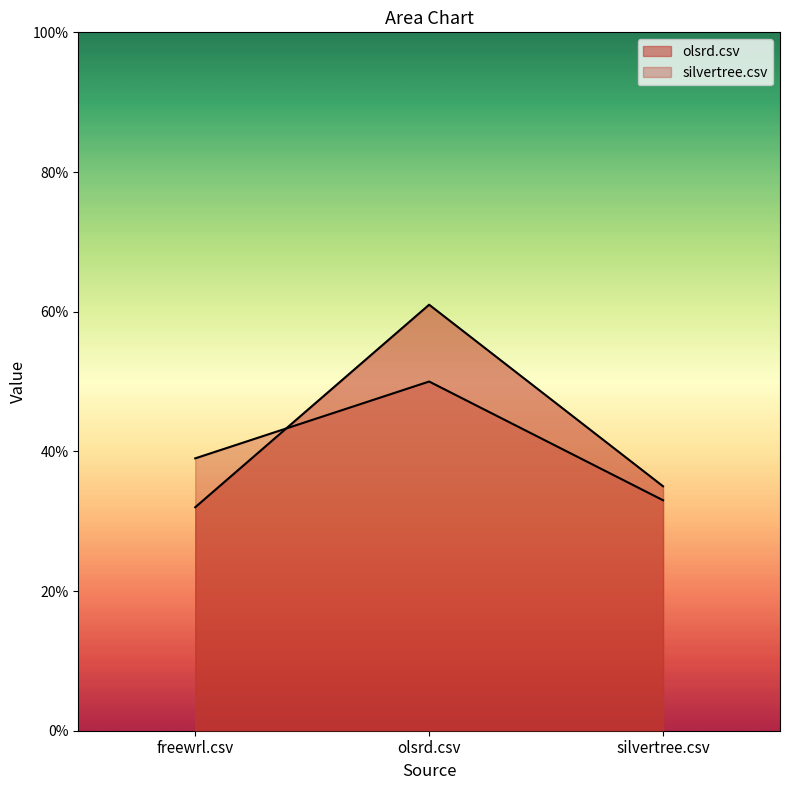

What is the sum of all olsrd.csv values?

1.3